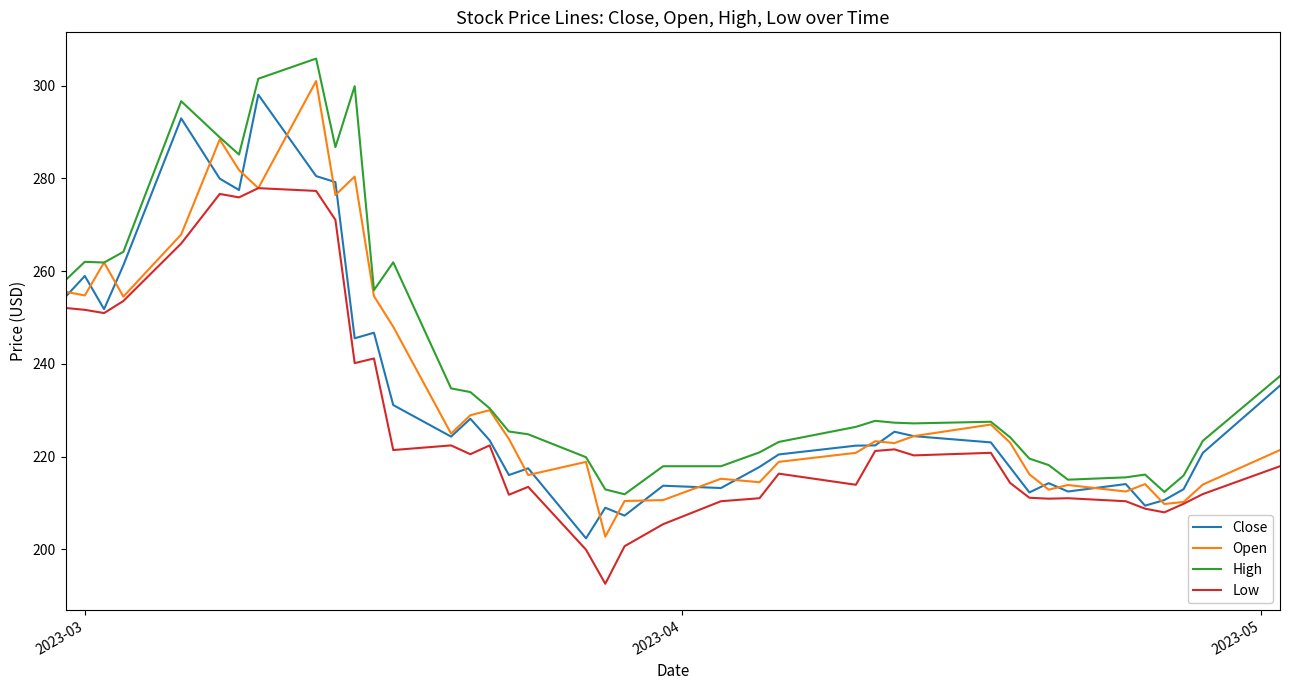

True or false: Low and High intersect in this chart.

False